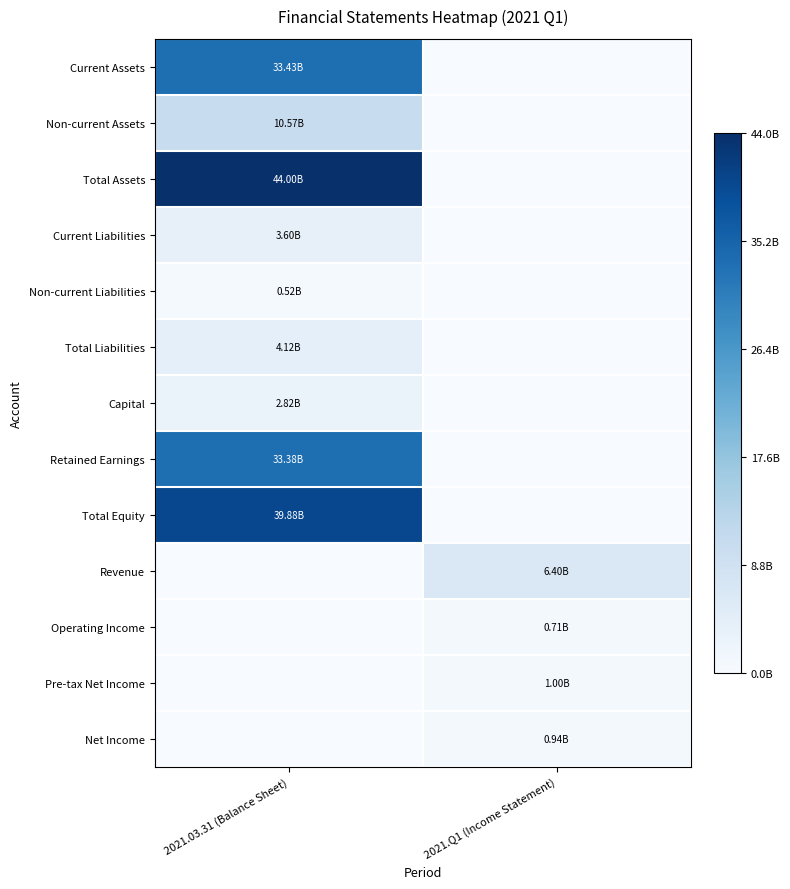

Reading right to left, transcribe all the data shown in this chart.

Current Assets: 2021.Q1 (Income Statement)=0.0	2021.03.31 (Balance Sheet)=0.8
Non-current Assets: 2021.Q1 (Income Statement)=0.0	2021.03.31 (Balance Sheet)=0.2
Total Assets: 2021.Q1 (Income Statement)=0.0	2021.03.31 (Balance Sheet)=1.0
Current Liabilities: 2021.Q1 (Income Statement)=0.0	2021.03.31 (Balance Sheet)=0.1
Non-current Liabilities: 2021.Q1 (Income Statement)=0.0	2021.03.31 (Balance Sheet)=0.0
Total Liabilities: 2021.Q1 (Income Statement)=0.0	2021.03.31 (Balance Sheet)=0.1
Capital: 2021.Q1 (Income Statement)=0.0	2021.03.31 (Balance Sheet)=0.1
Retained Earnings: 2021.Q1 (Income Statement)=0.0	2021.03.31 (Balance Sheet)=0.8
Total Equity: 2021.Q1 (Income Statement)=0.0	2021.03.31 (Balance Sheet)=0.9
Revenue: 2021.Q1 (Income Statement)=0.1	2021.03.31 (Balance Sheet)=0.0
Operating Income: 2021.Q1 (Income Statement)=0.0	2021.03.31 (Balance Sheet)=0.0
Pre-tax Net Income: 2021.Q1 (Income Statement)=0.0	2021.03.31 (Balance Sheet)=0.0
Net Income: 2021.Q1 (Income Statement)=0.0	2021.03.31 (Balance Sheet)=0.0